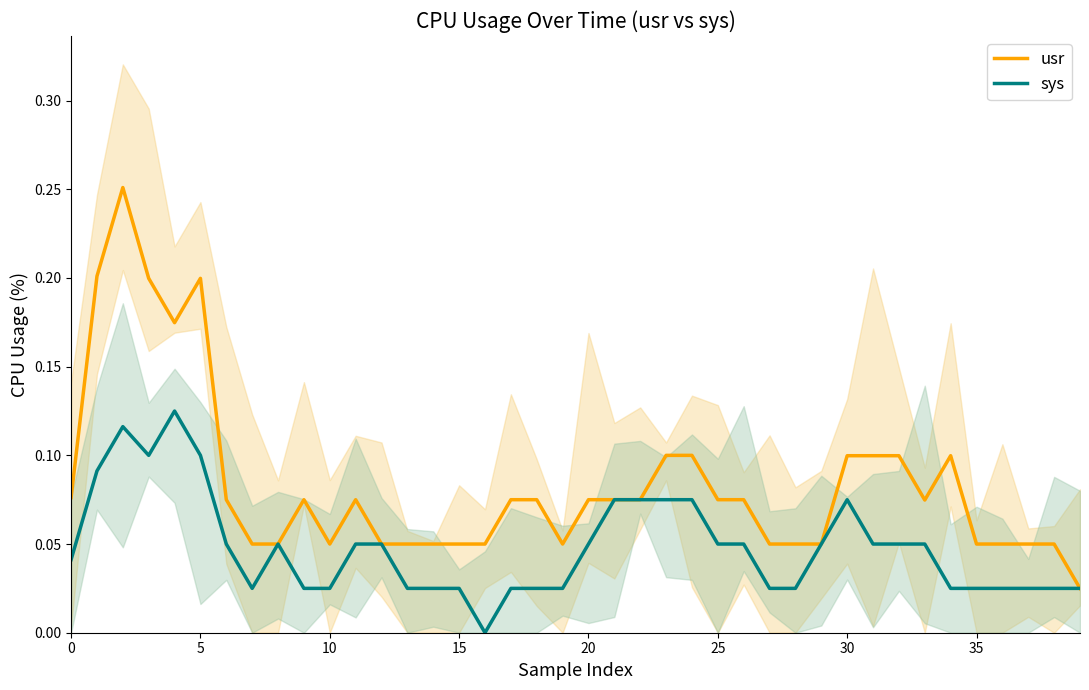

Is it true that sys equals 0.0 at 27?

False